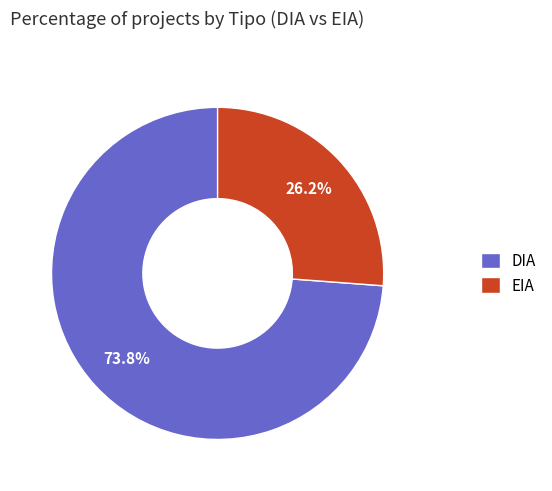

Approximately how many times larger is the value at DIA compared to EIA?

2.8